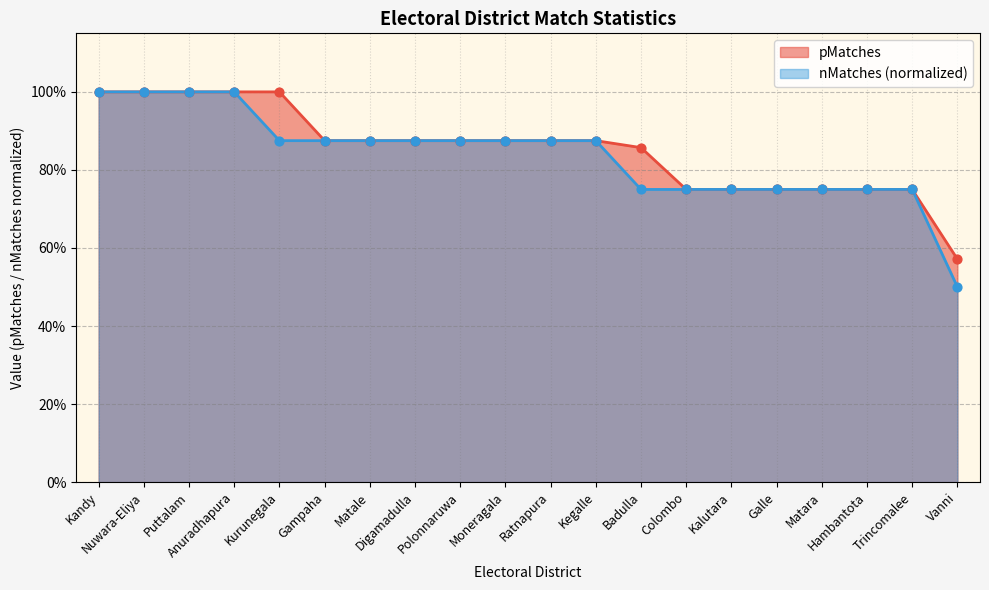

Which series contains the highest Y value?

pMatches